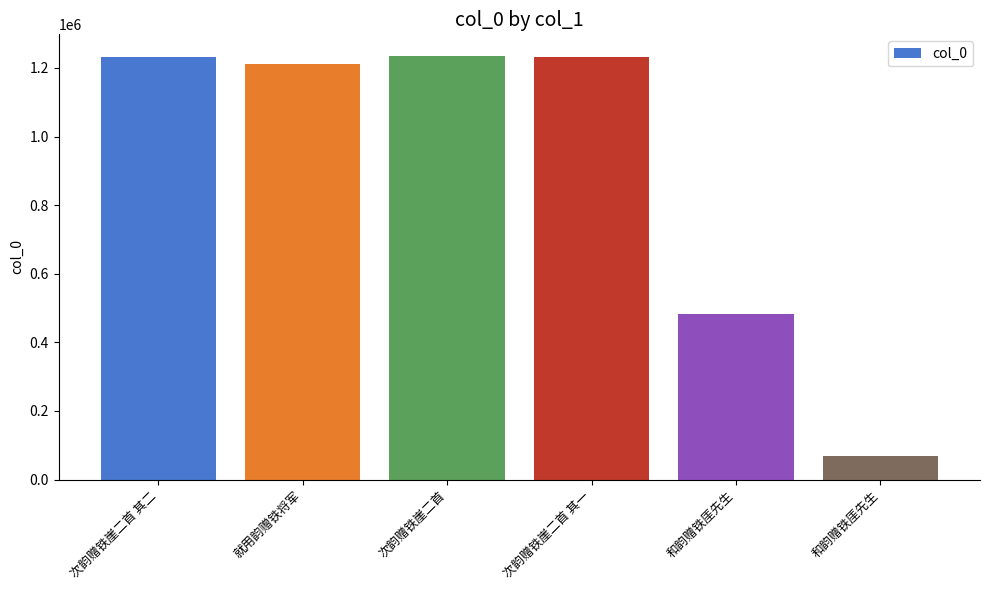

What is the change in value from 次韵赠铁崖二首 to 和韵赠铁厓先生?

-753382